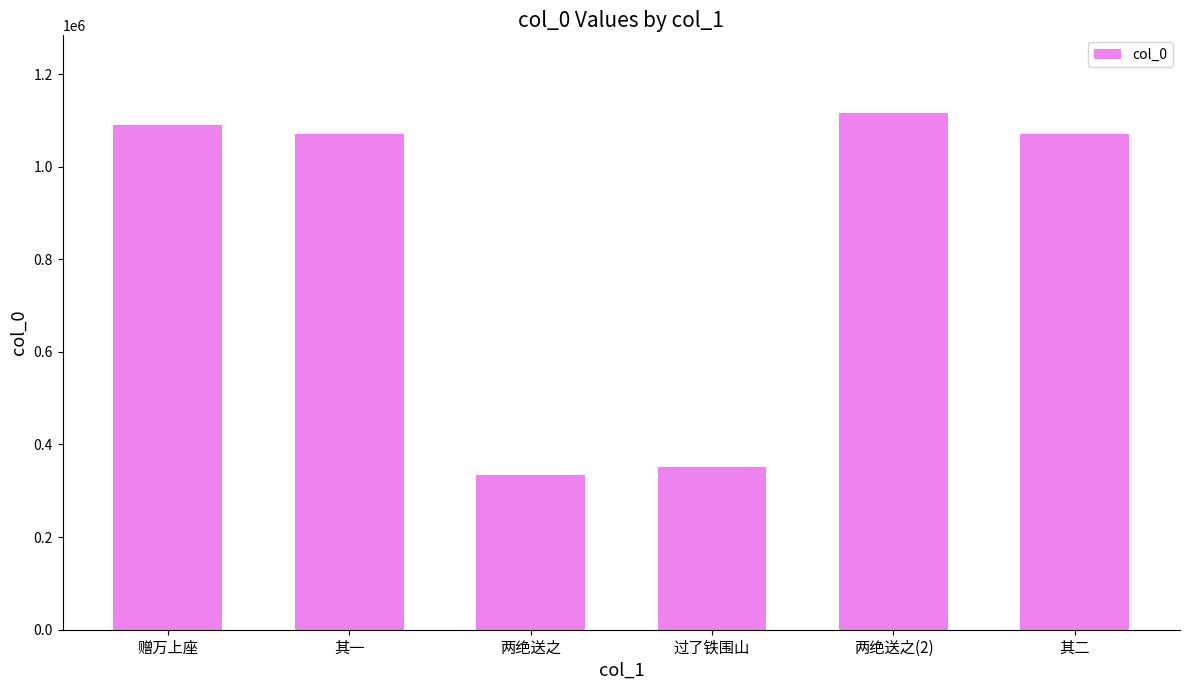

What is the minimum value shown in the chart?

335041